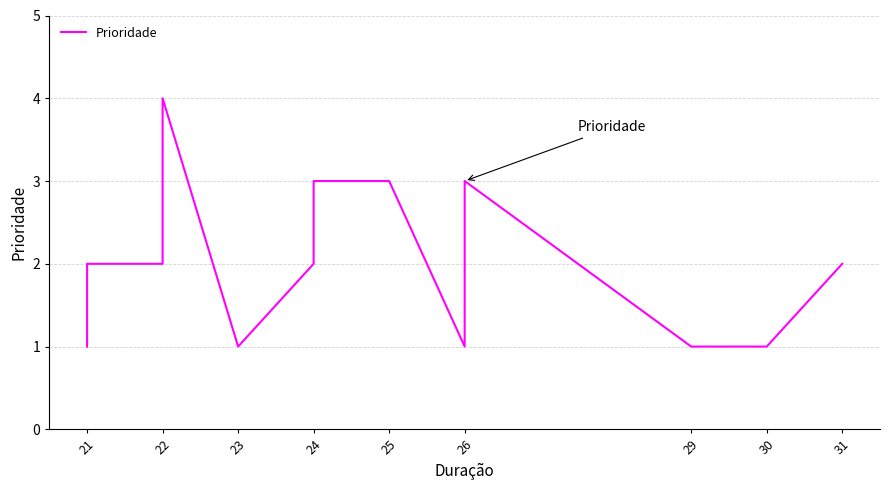

What is the average value?

2